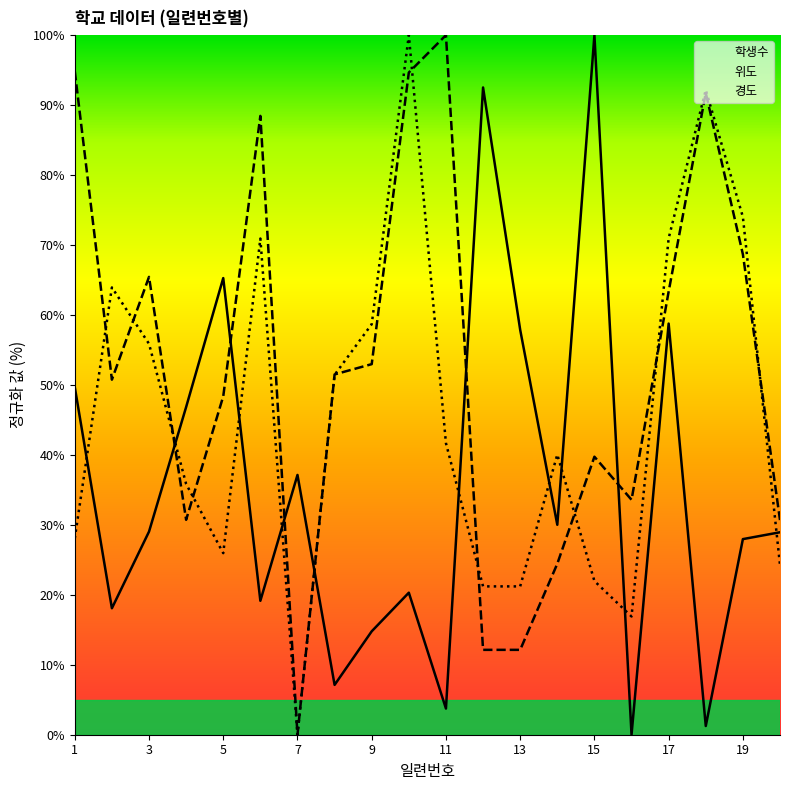

What is the difference between the 위도 values at 2 and 9?

2.2